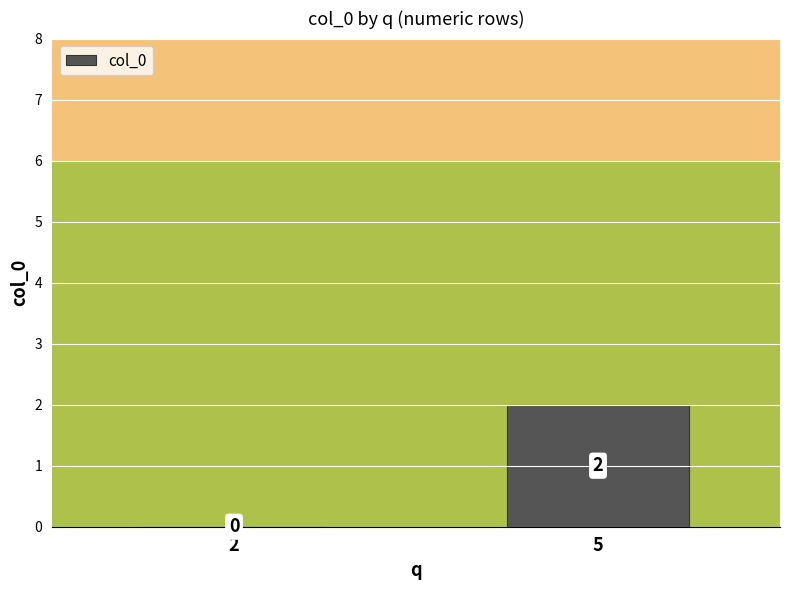

How many values are between 0 and 2?

2